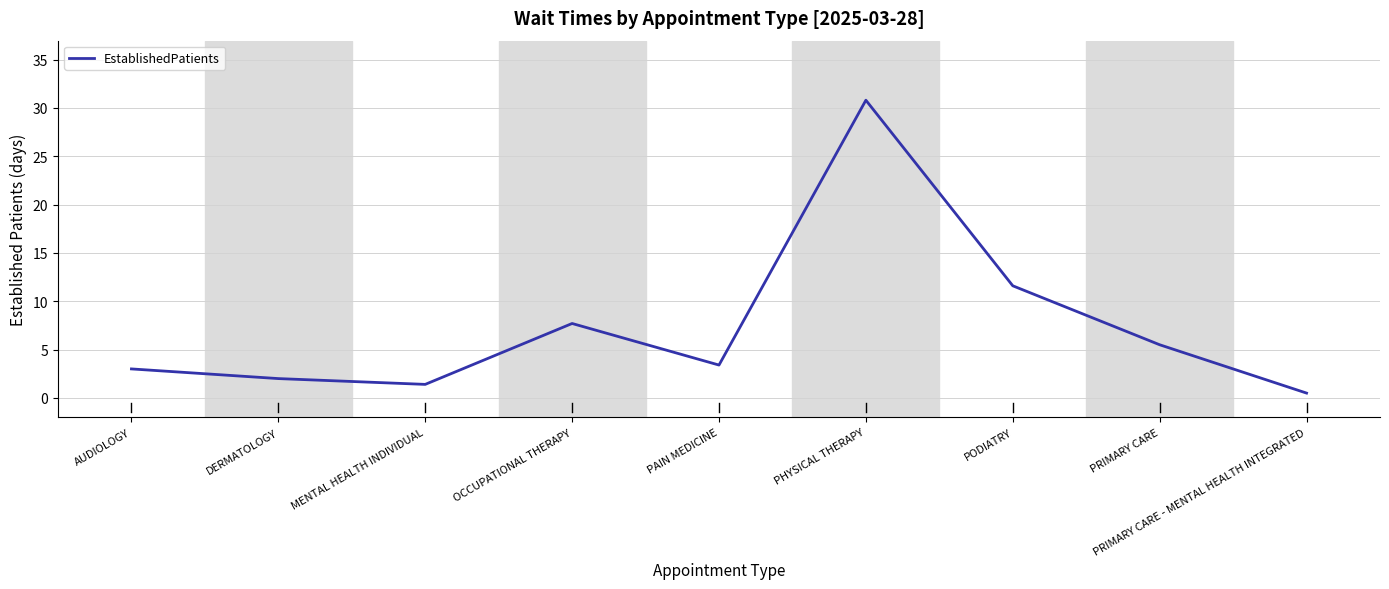

Rank the categories by value from highest to lowest.

PHYSICAL THERAPY, PODIATRY, OCCUPATIONAL THERAPY, PRIMARY CARE, PAIN MEDICINE, AUDIOLOGY, DERMATOLOGY, MENTAL HEALTH INDIVIDUAL, PRIMARY CARE - MENTAL HEALTH INTEGRATED